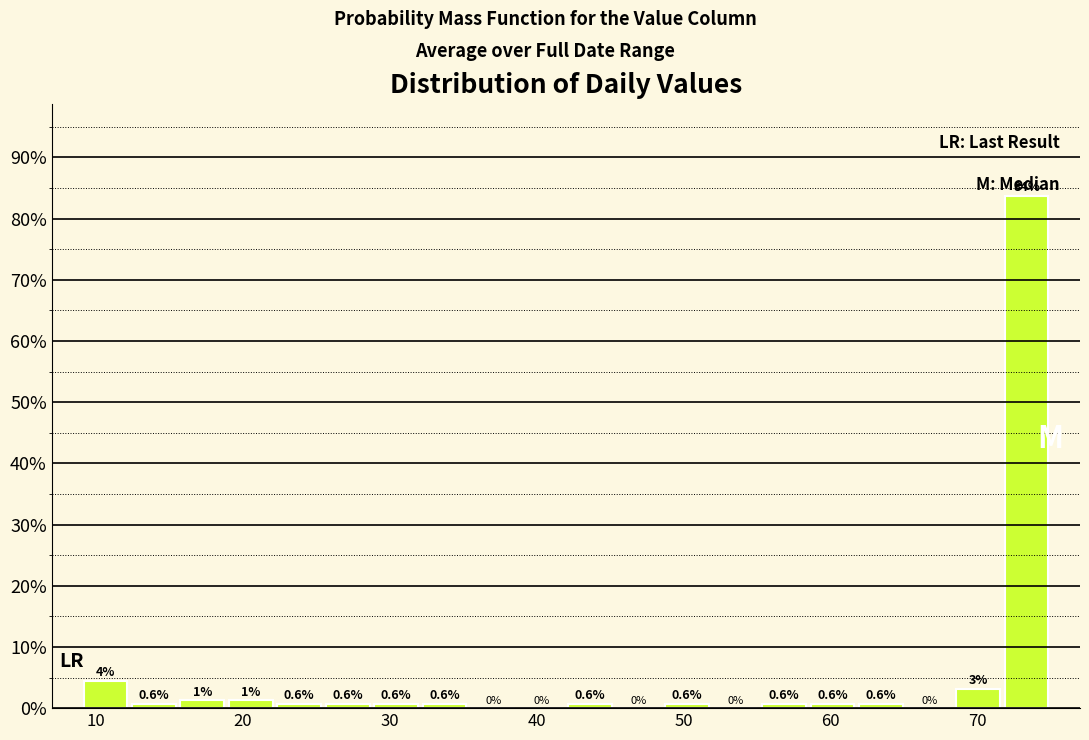

Around what value on the x-axis is the tallest bar? Give the approximate position of its centre, as read against the axis.

73